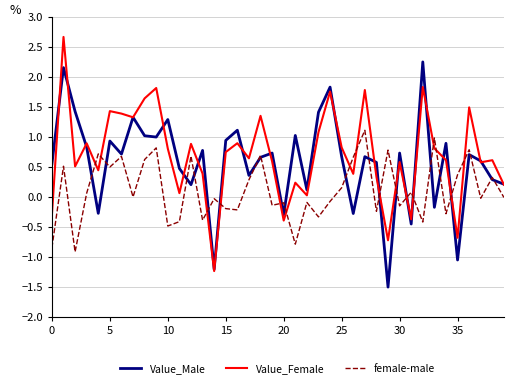

True or false: female-male and Value_Female intersect in this chart.

True